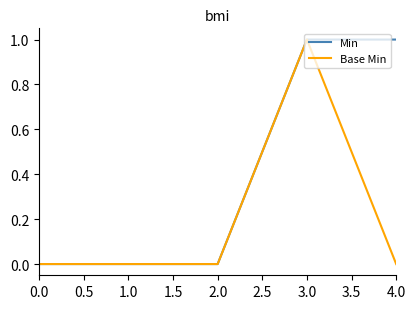

True or false: Base Min has a value of -1 at 2.0.

False